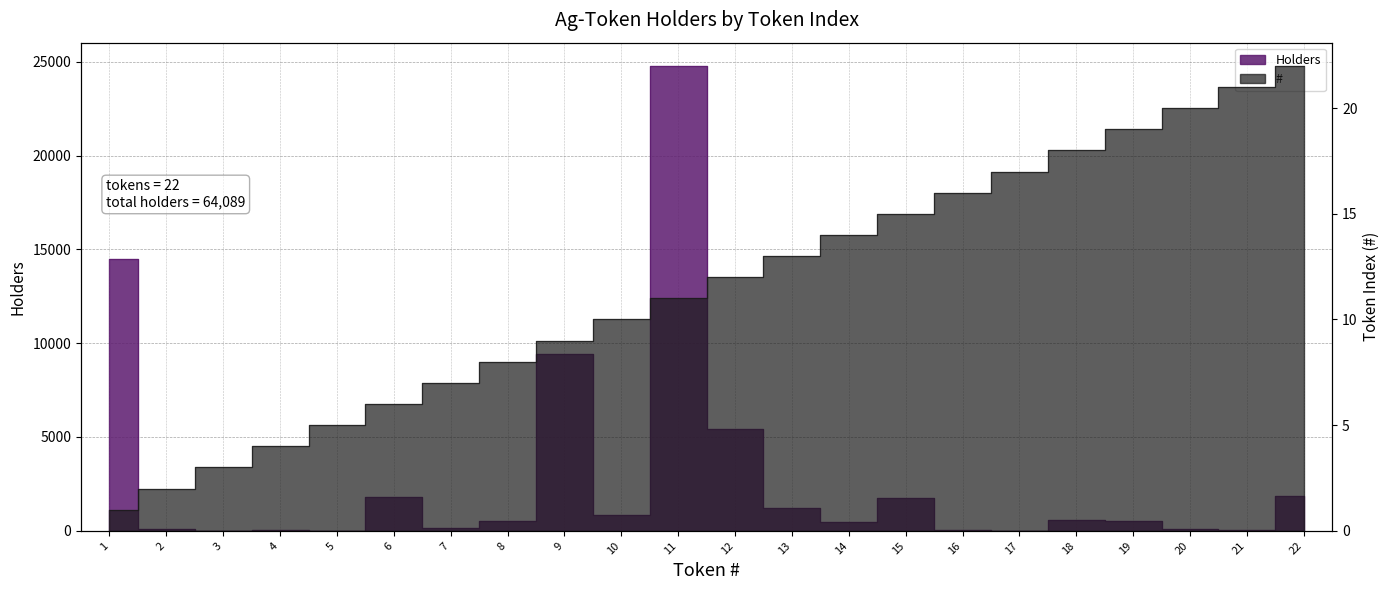

Reading left to right, extract all data points from this chart.

#: 1=1	2=2	3=3	4=4	5=5	6=6	7=7	8=8	9=9	10=10	11=11	12=12	13=13	14=14	15=15	16=16	17=17	18=18	19=19	20=20	21=21	22=22
Holders: 1=14462	2=95	3=9	4=27	5=11	6=1789	7=155	8=500	9=9443	10=859	11=24778	12=5427	13=1215	14=496	15=1731	16=37	17=8	18=574	19=535	20=78	21=23	22=1837